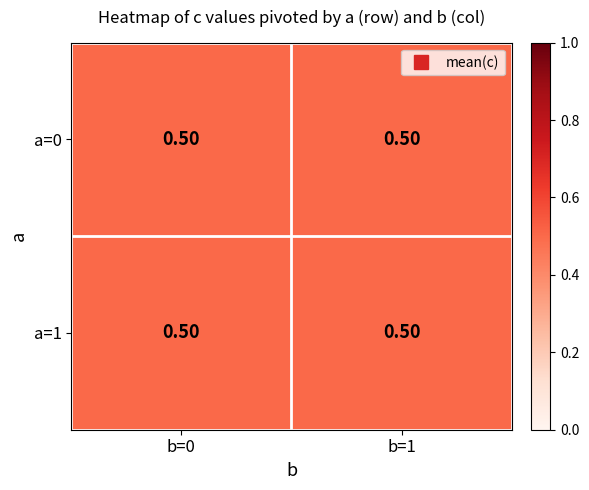

Is it true that 0 equals 0 at 1?

True